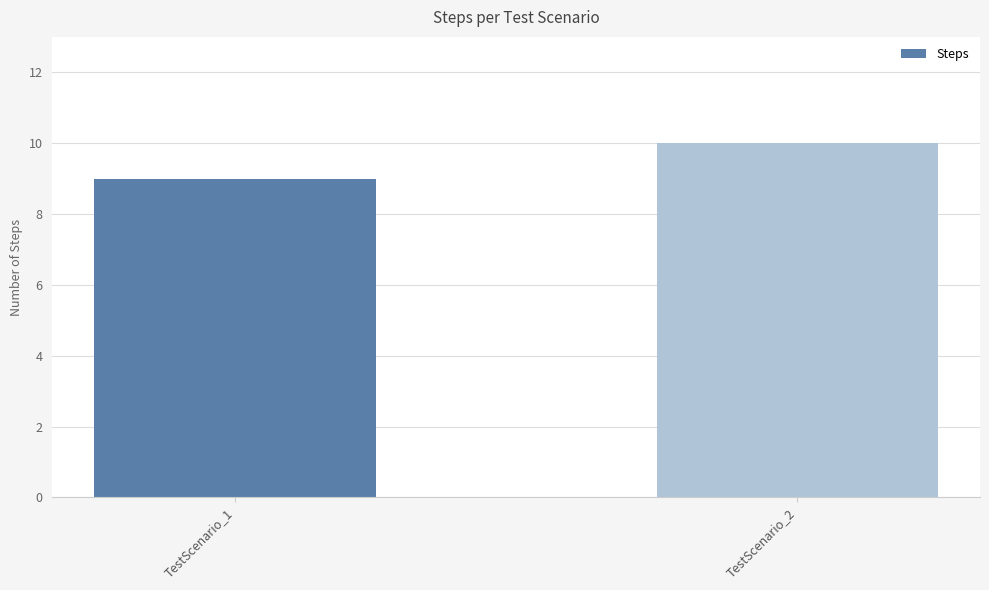

Are the bars horizontal?

No